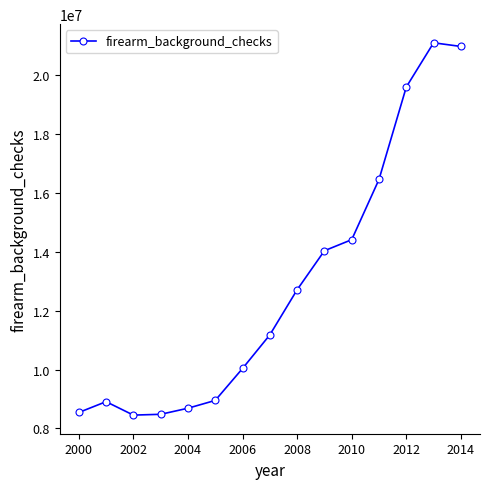

What is the value of the 14th point from the left?

21093273